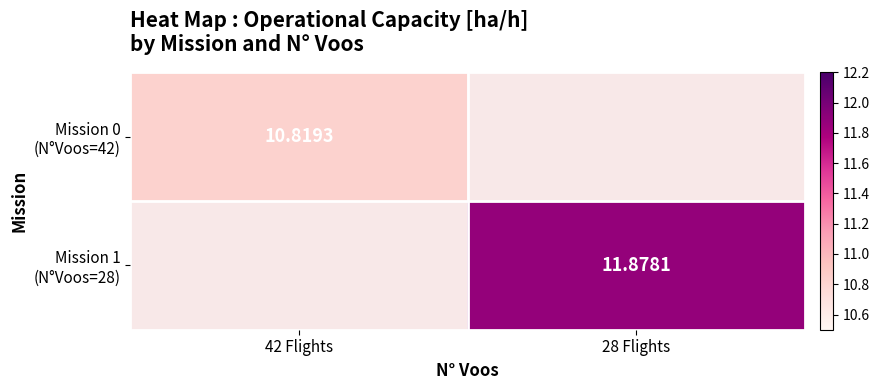

Count the number of categories in the chart.

2